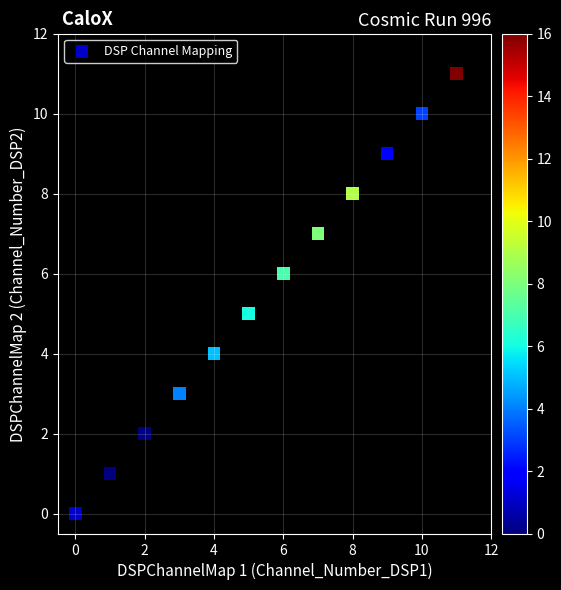

What is the average Y value?

6